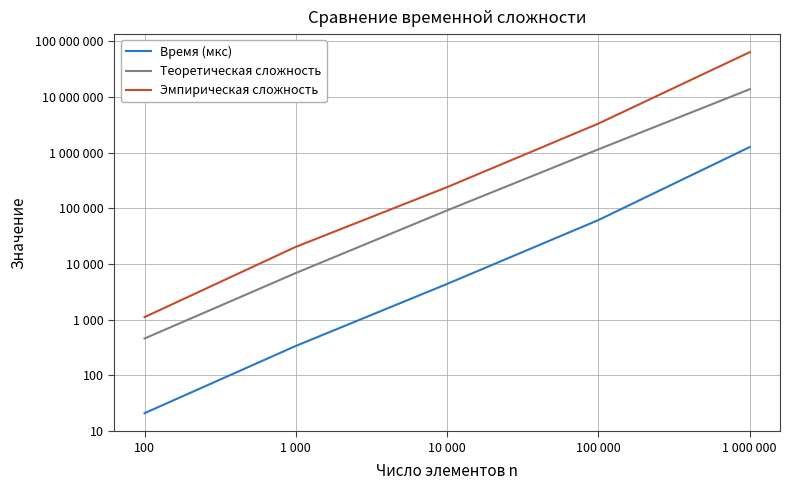

True or false: Время (мкс) and Теоретическая сложность intersect in this chart.

False